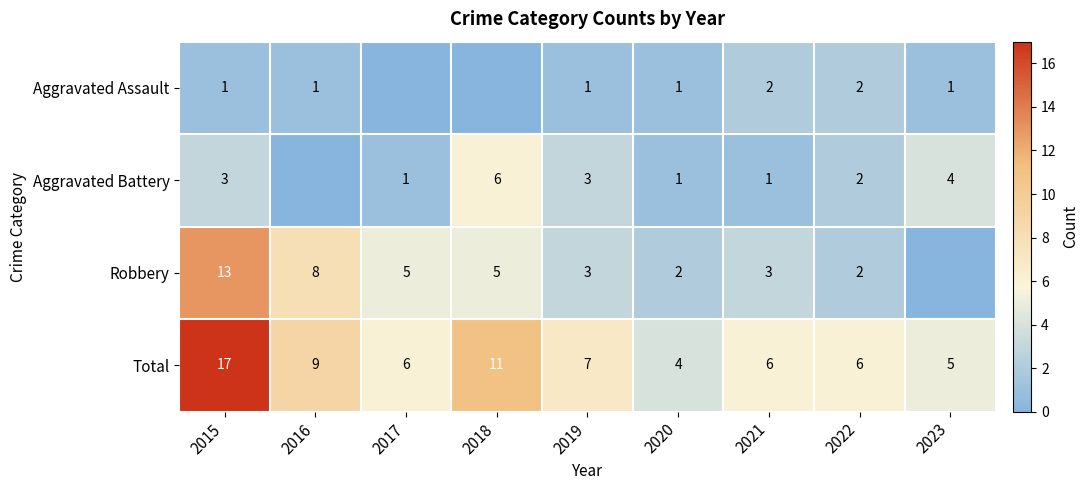

Where is Aggravated Assault nearest to the value 1?

2015